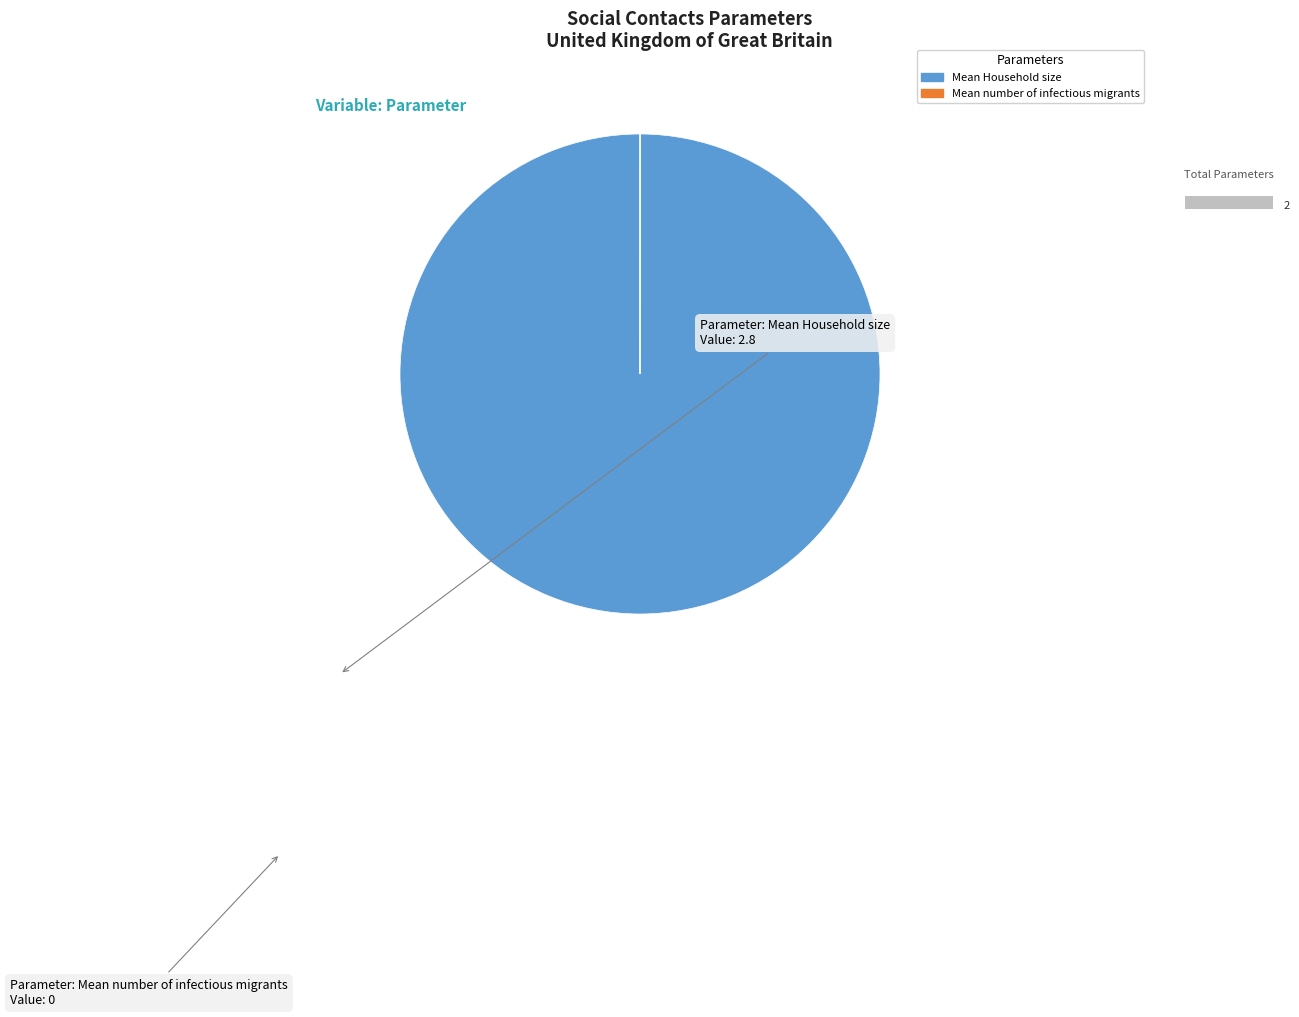

Which slice is the largest?

Mean Household size